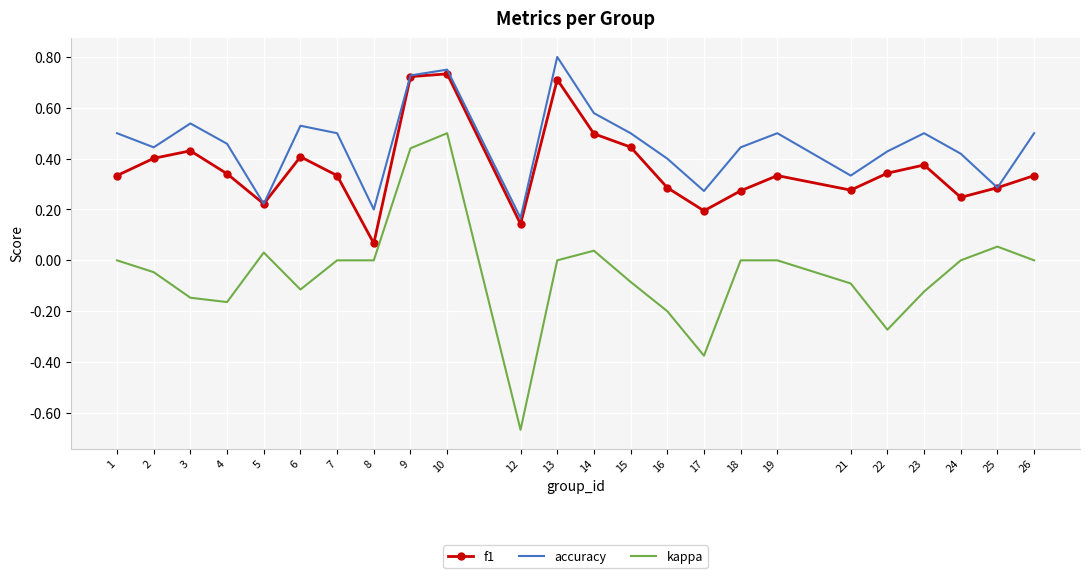

True or false: accuracy and kappa intersect in this chart.

False